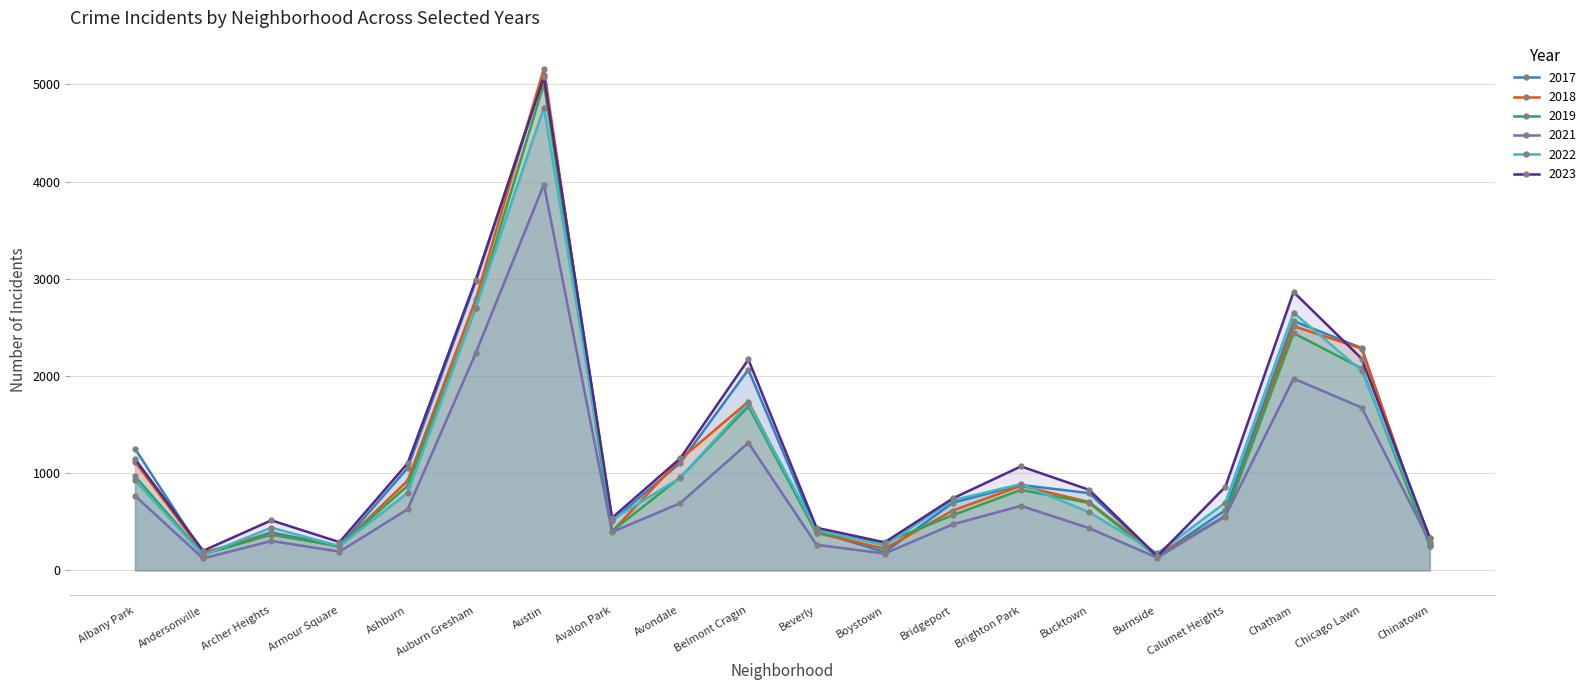

Which series has the largest total across all categories?

2023